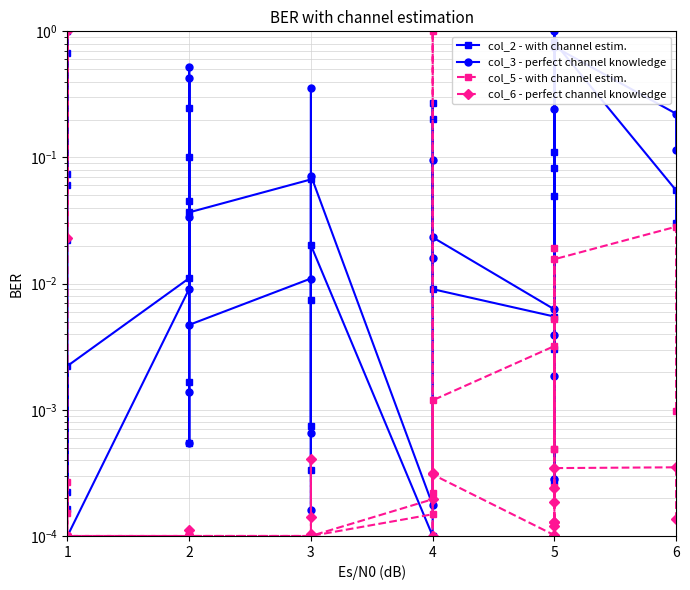

Is it true that col_2 - with channel estim. equals 0.4 at 4?

False